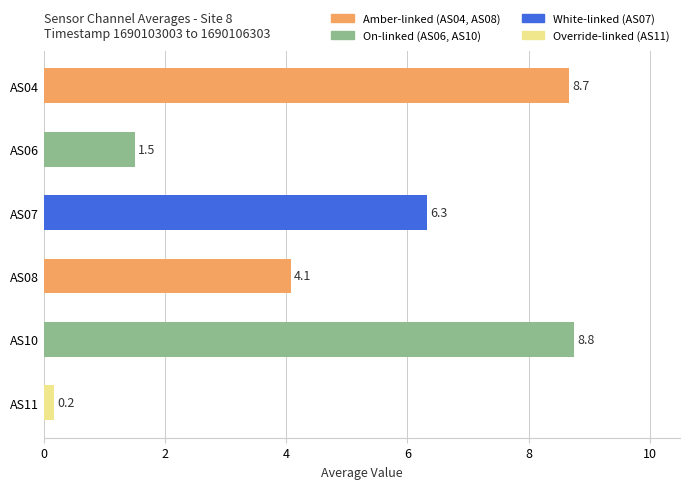

List the labels in order of value, smallest first.

AS11, AS06, AS08, AS07, AS04, AS10